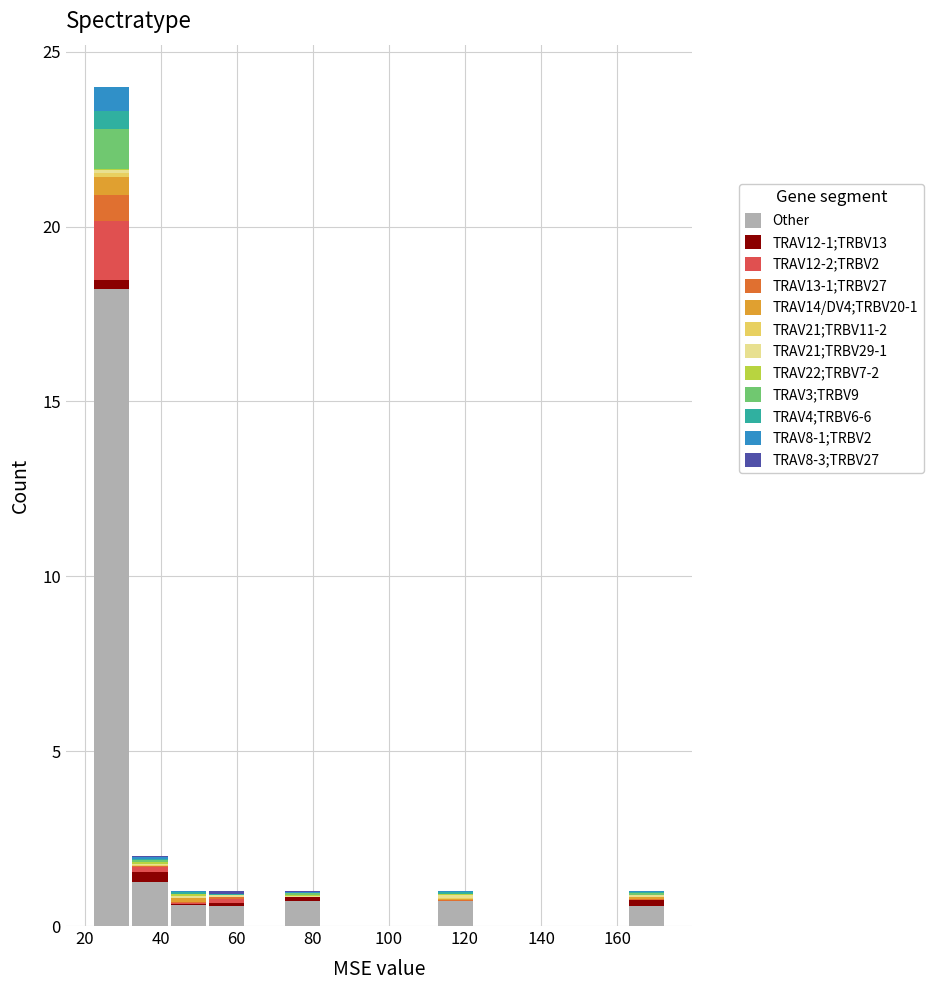

Reading left to right, transcribe this chart: for each stacked bar, give the range it covers on the x-axis and its total height. Neither the bar edges nor the heights are printed on the chart, so give them approximately, as read against the axes.

22 to 32: 24
32 to 42: 2
42 to 52: 1
52 to 62: 1
62 to 72: 0
72 to 82: 1
82 to 92: 0
92 to 102: 0
102 to 112: 0
112 to 122: 1
122 to 132: 0
132 to 142: 0
142 to 152: 0
152 to 162: 0
162 to 172: 1